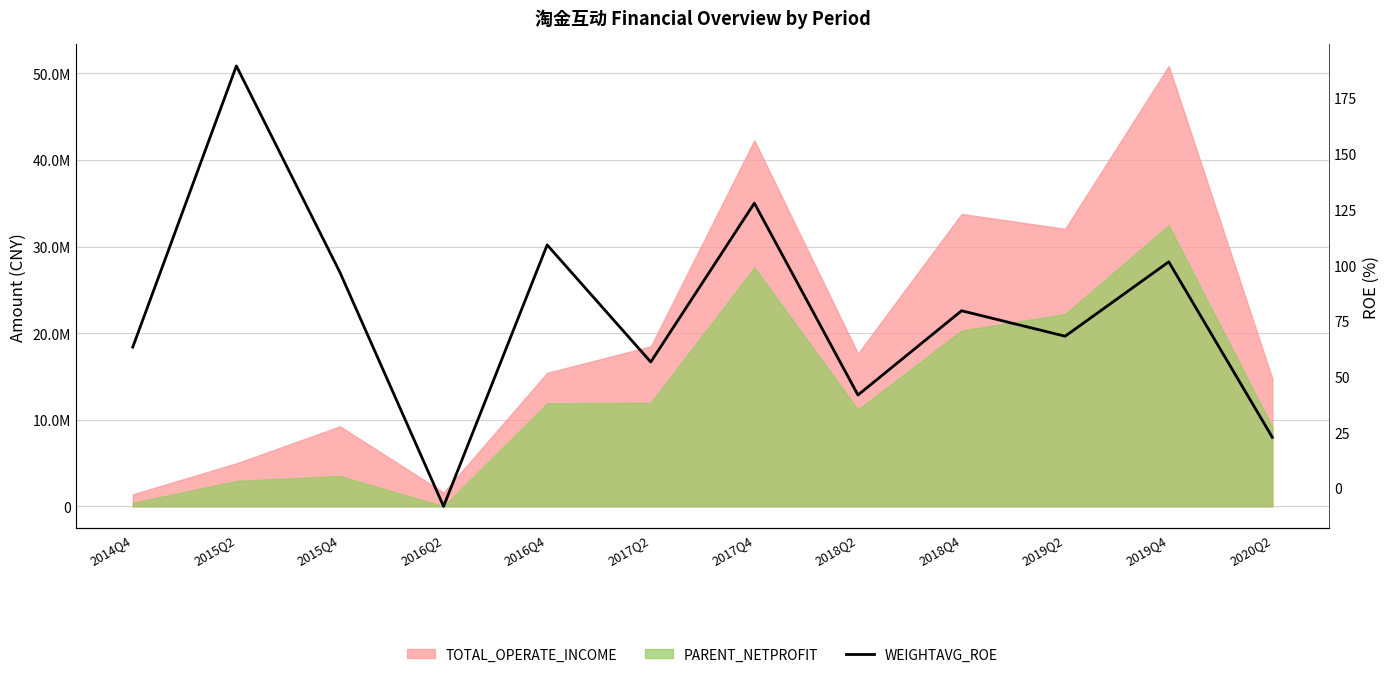

What is the value of the 4th point from the left?

-8.2